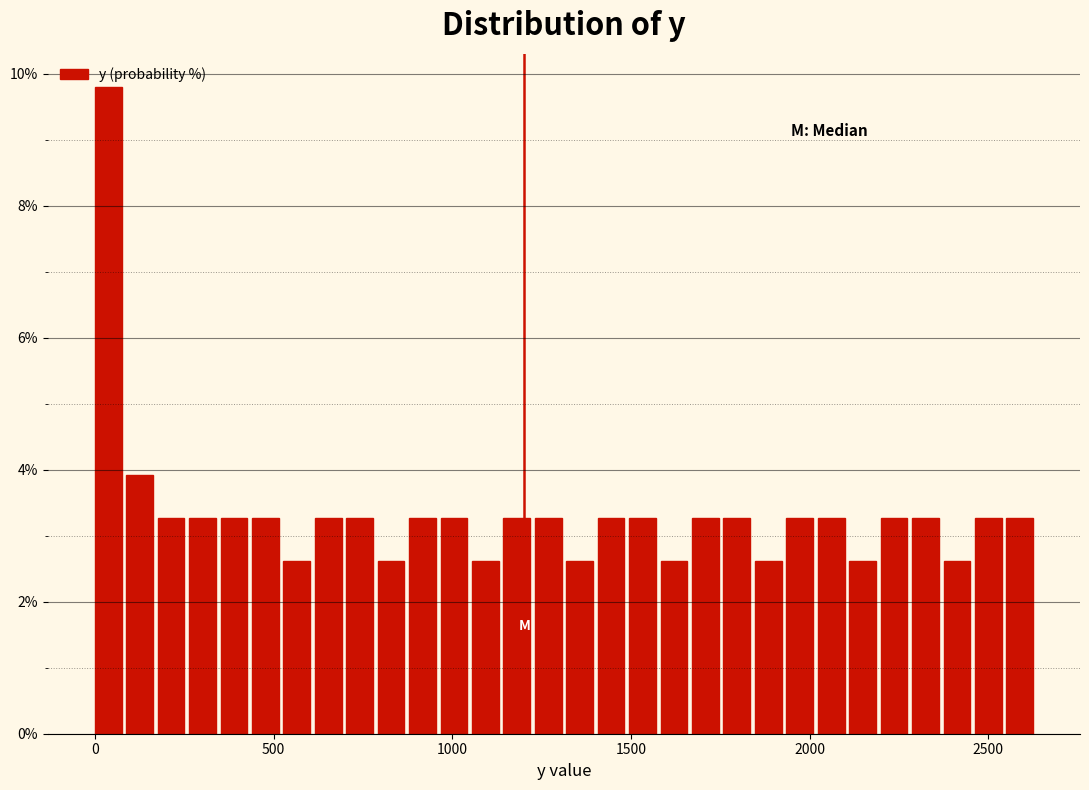

Read against the x-axis, roughly where is the centre of the tallest bar?

50